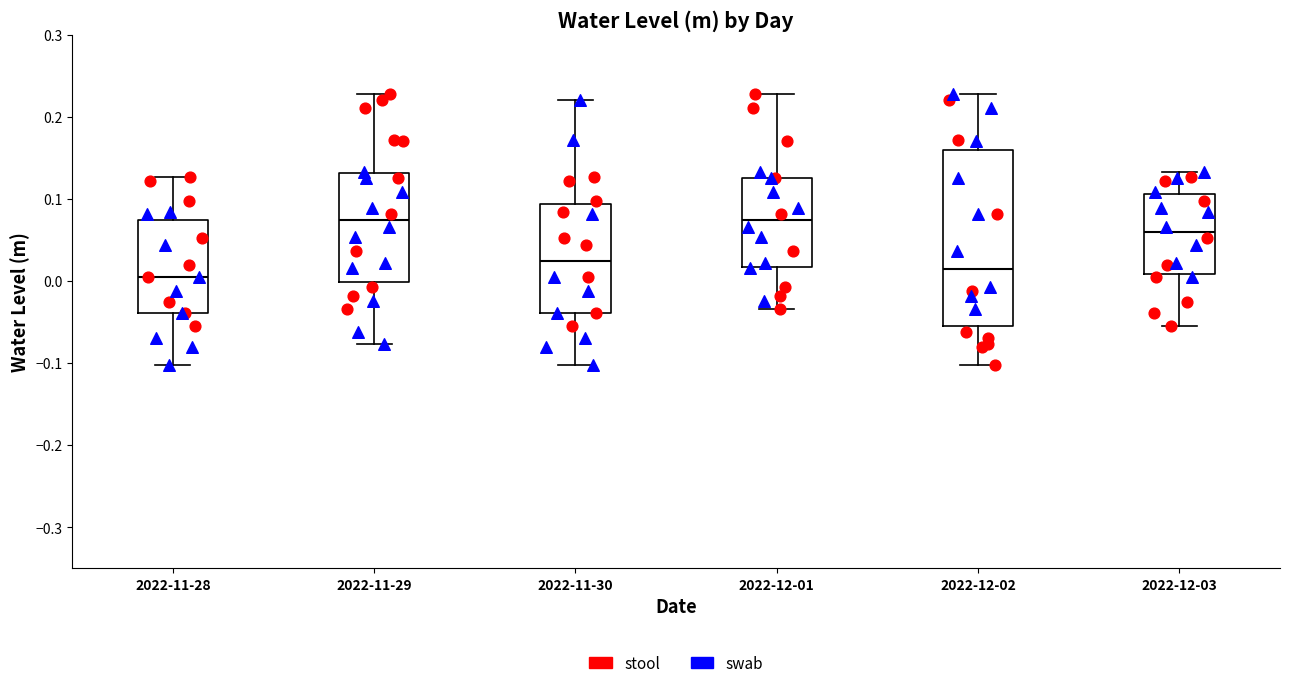

Reading left to right, read every box against the y-axis: the position of its median line, the range the box covers, and the ends of its whiskers. The values are not printed on the chart, so give them approximately, as read against the axis.

2022-11-28: median 0.01, box -0.04 to 0.07, whiskers -0.10 to 0.13
2022-11-29: median 0.07, box 0.00 to 0.13, whiskers -0.08 to 0.23
2022-11-30: median 0.03, box -0.04 to 0.09, whiskers -0.10 to 0.22
2022-12-01: median 0.07, box 0.02 to 0.13, whiskers -0.03 to 0.23
2022-12-02: median 0.02, box -0.05 to 0.16, whiskers -0.10 to 0.23
2022-12-03: median 0.06, box 0.01 to 0.11, whiskers -0.05 to 0.13